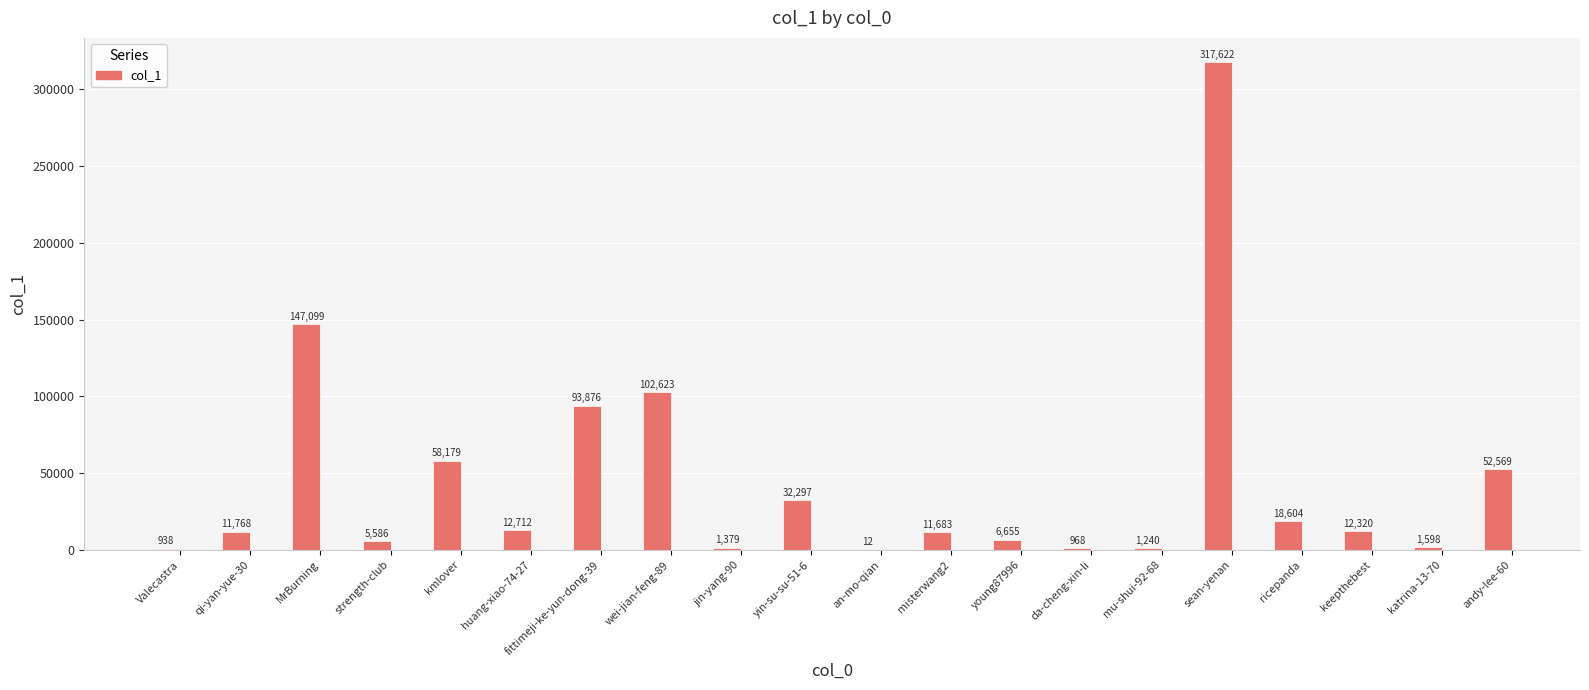

True or false: the data shows 11683 at misterwang2.

True